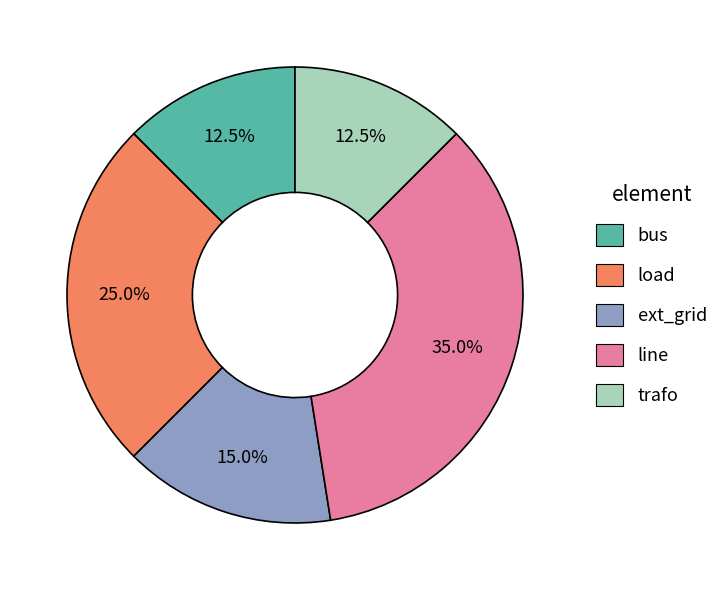

What is the ratio of the value at ext_grid to the value at bus?

1.2